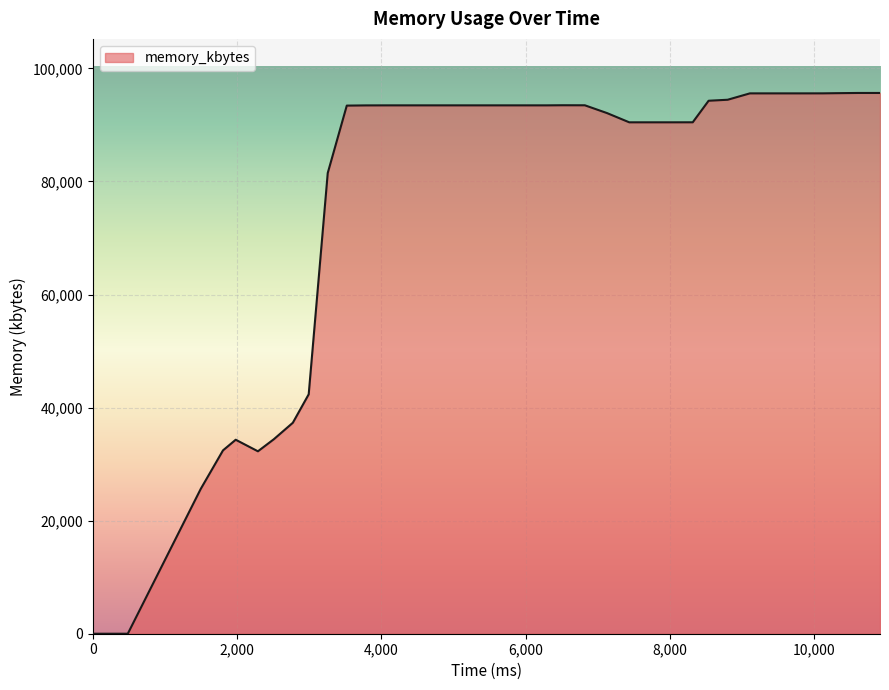

Does the chart have visible grid lines?

Yes